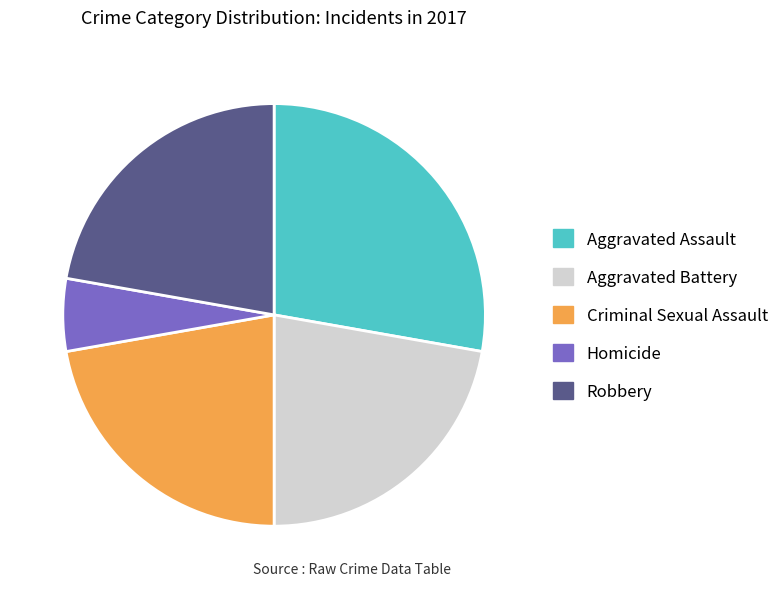

Does Criminal Sexual Assault represent more than half of the total?

No